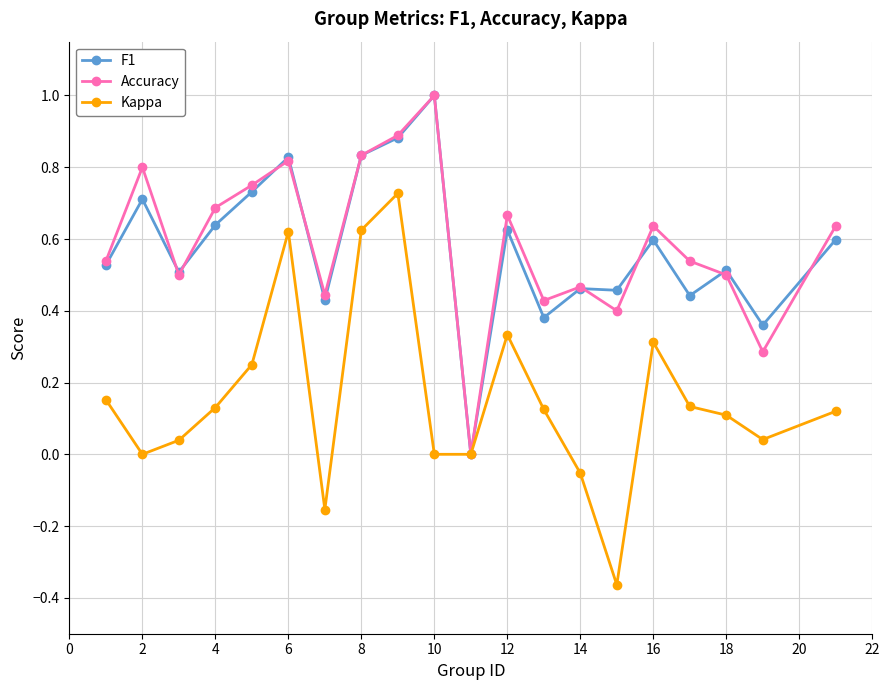

What is the maximum value for Accuracy?

1.0